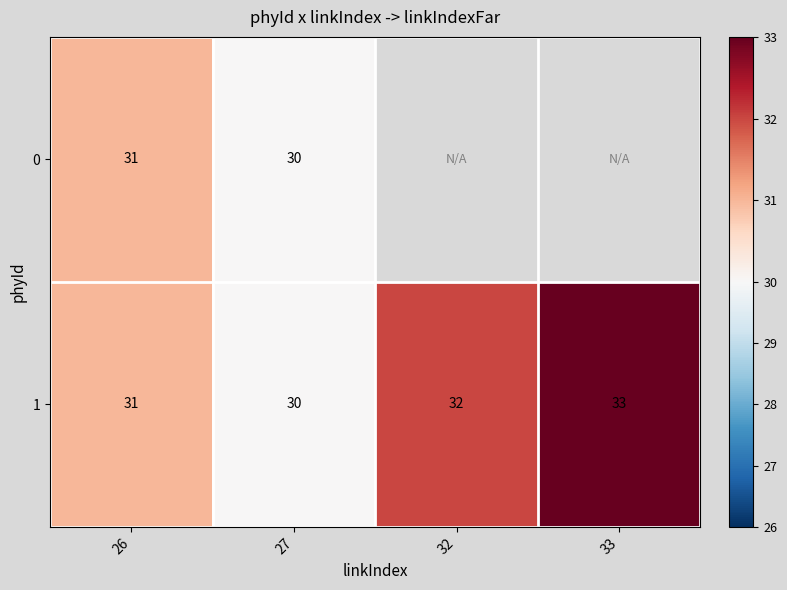

Is it true that 1 equals 18 at 32?

False